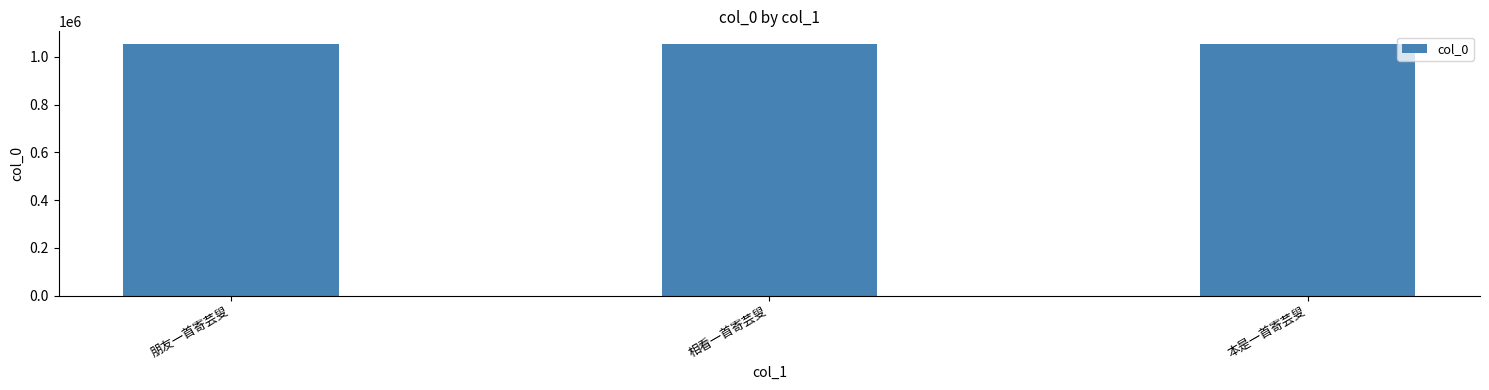

What value does the data have at 本是一首寄芸叟?

1054467